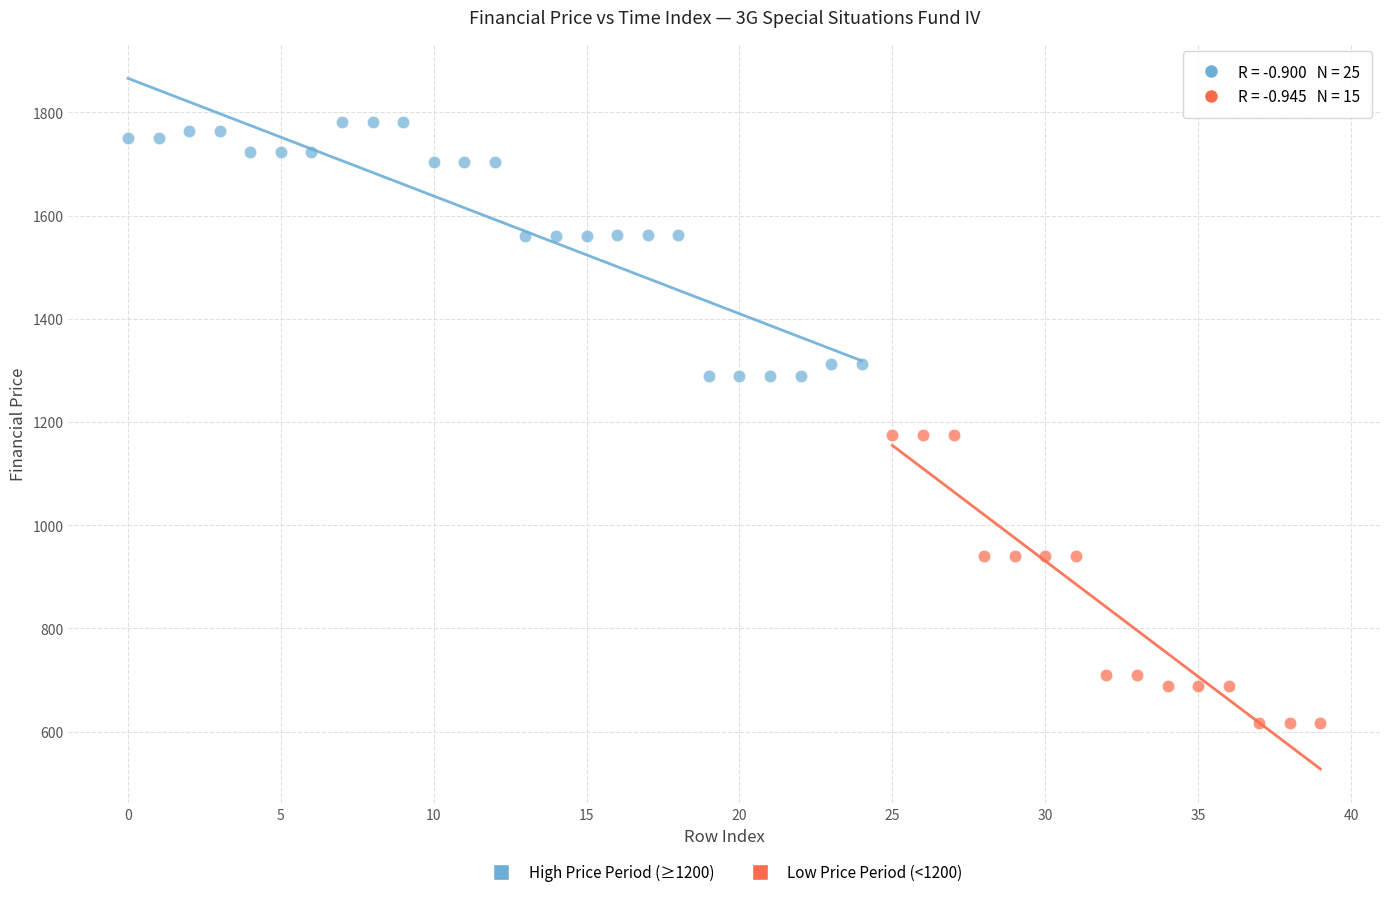

Which series reaches the maximum Y coordinate?

High Price Period (≥1200)